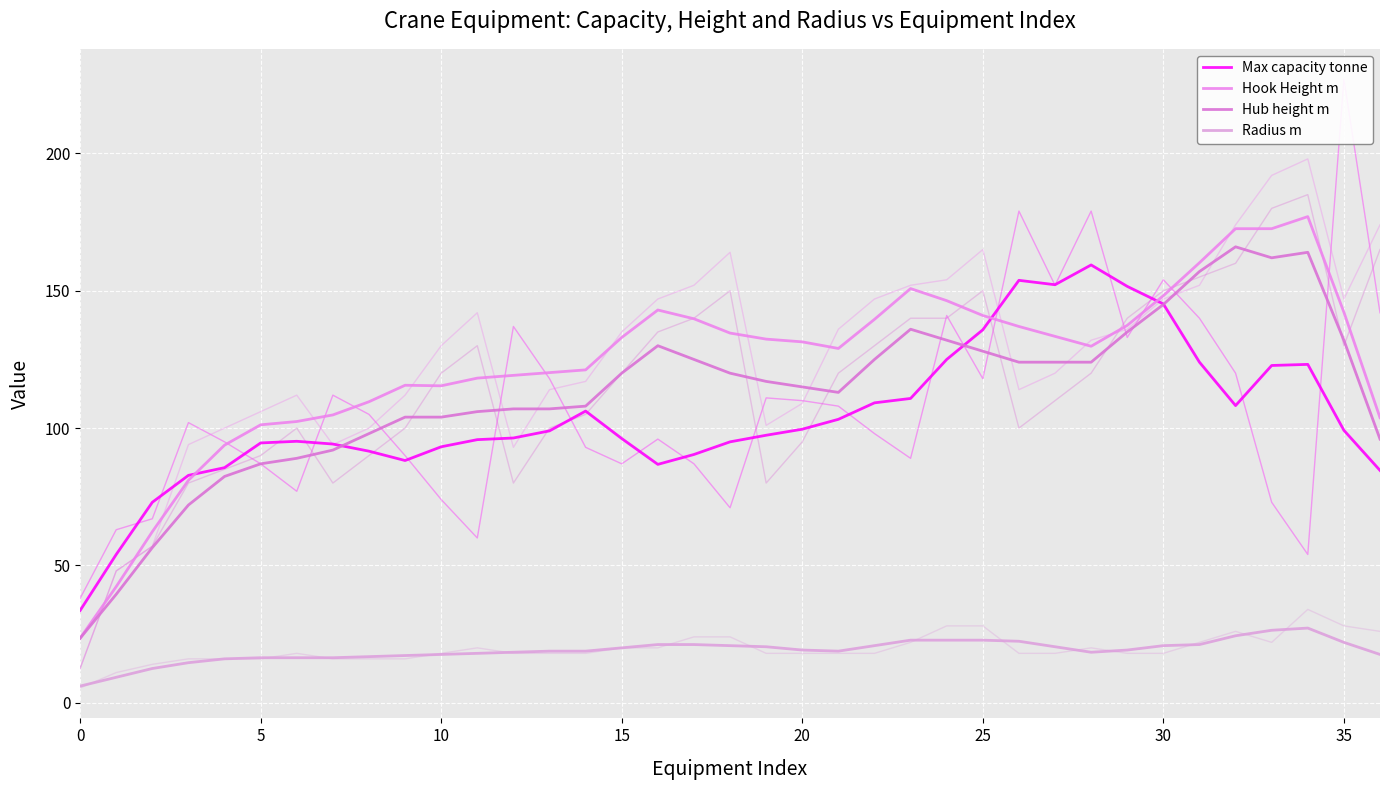

What is the minimum value for Hook Height m?

23.5